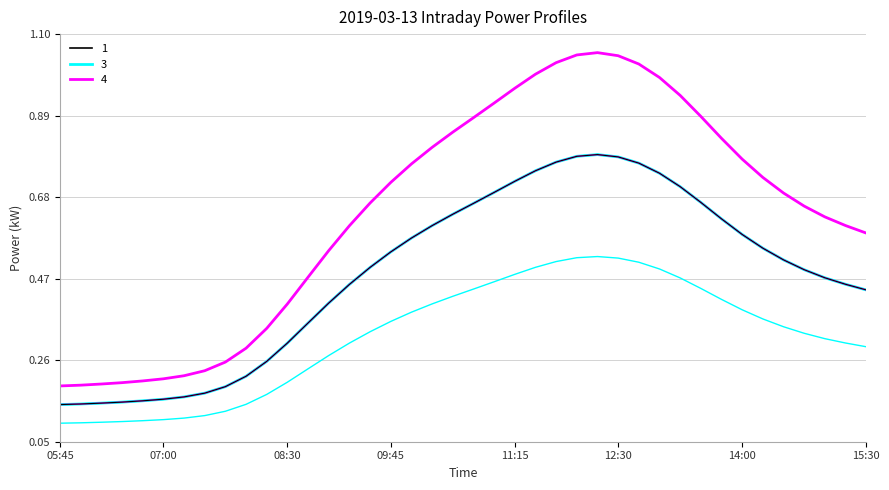

Does the chart display data point markers on the line(s)?

No